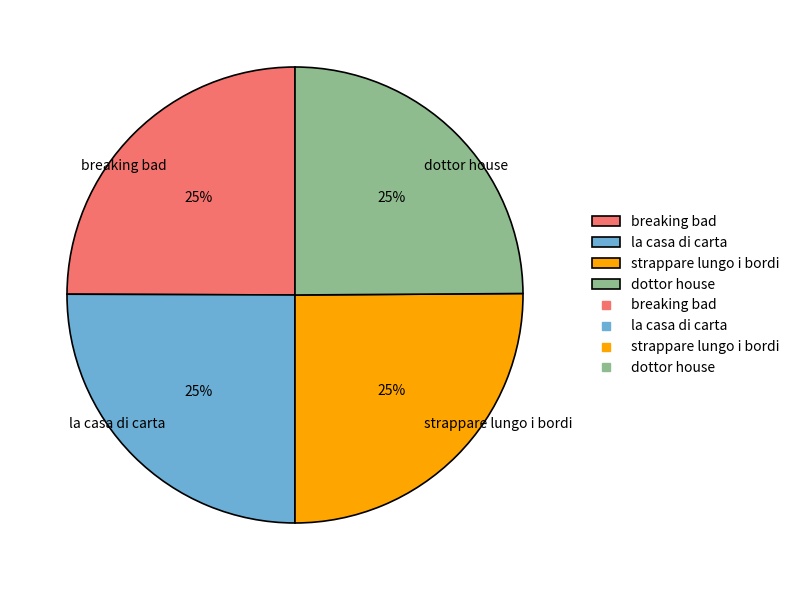

Is it true that dottor house is 32% of the pie?

False